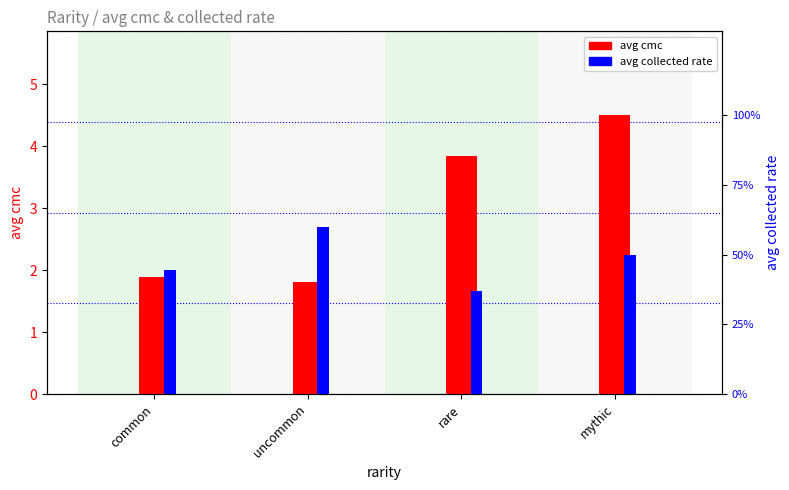

How many values in the avg cmc series are below 3?

2